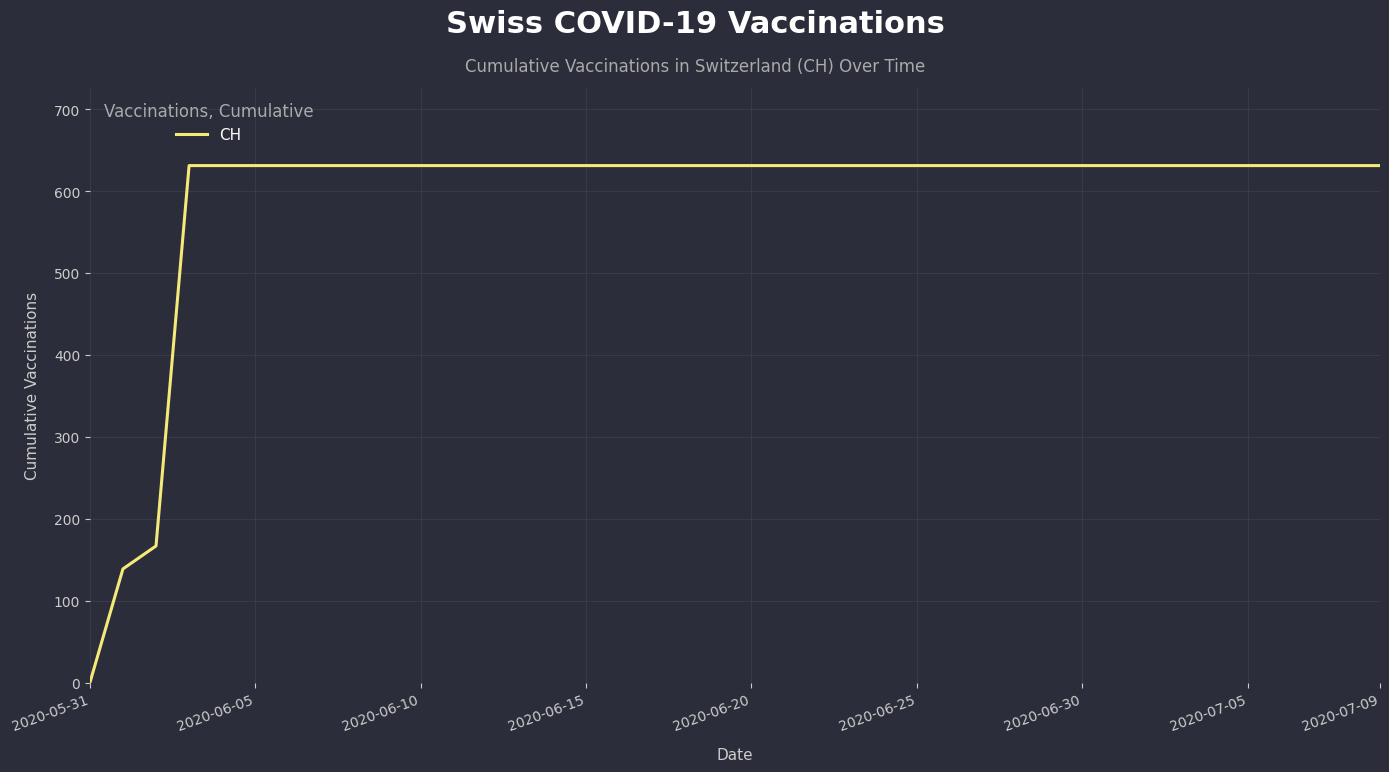

What is the maximum value shown in the chart?

631